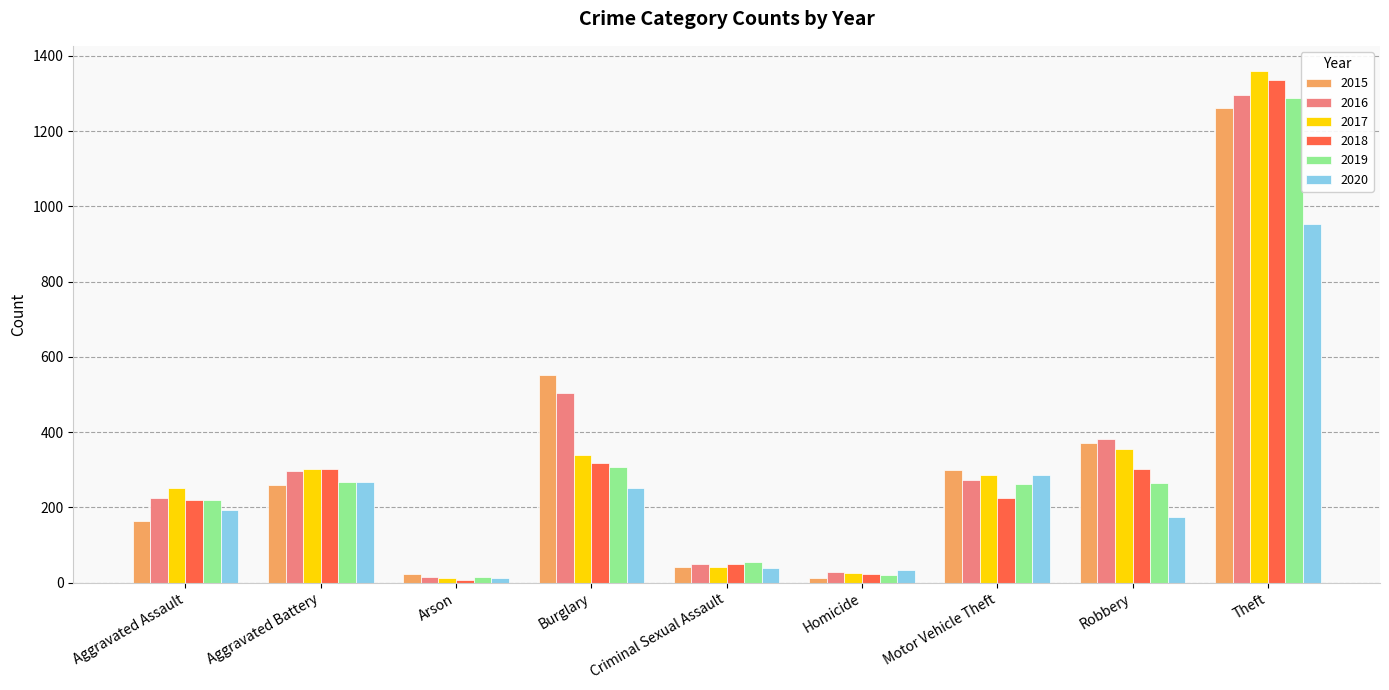

What is the spread (max minus min) of values at Motor Vehicle Theft?

74